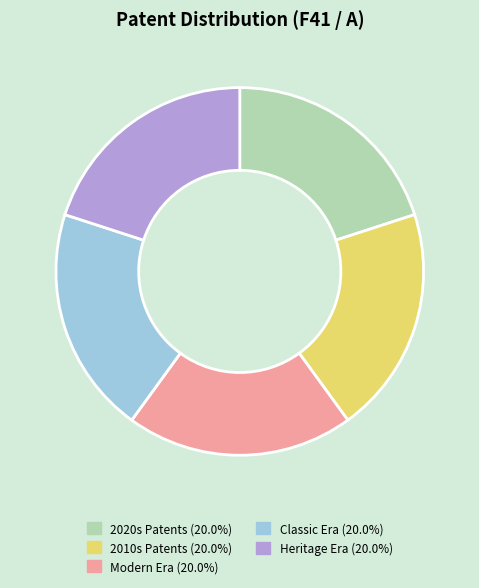

Is there any slice that represents more than half of the pie?

No